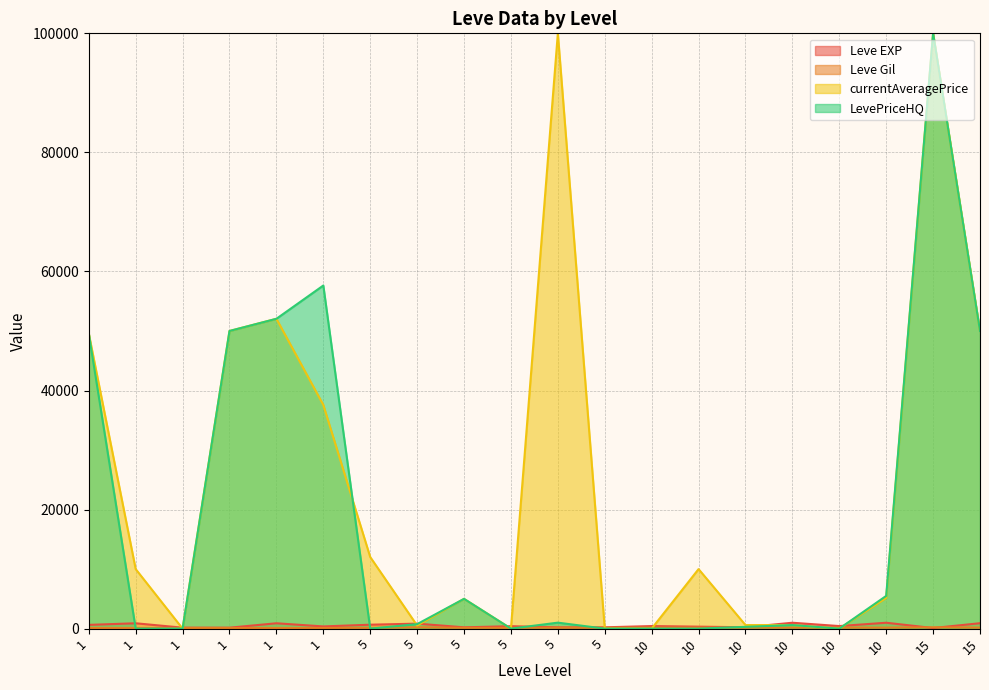

Which series has the largest total across all categories?

currentAveragePrice